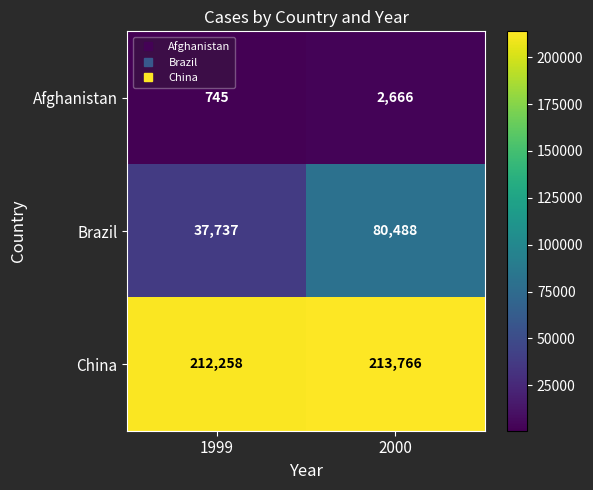

What is the minimum value for China?

212258